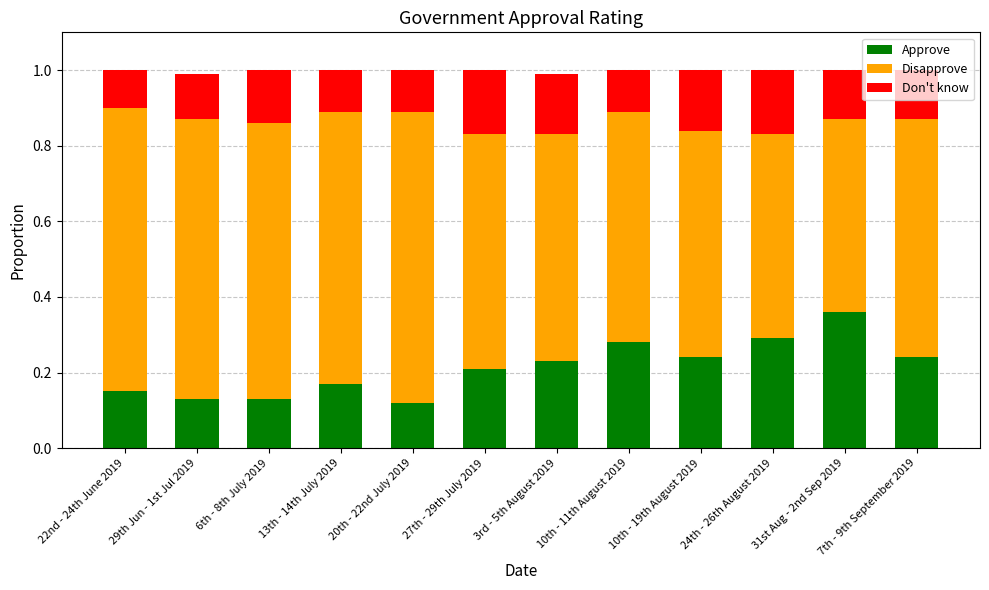

How many bars are there in total?

12